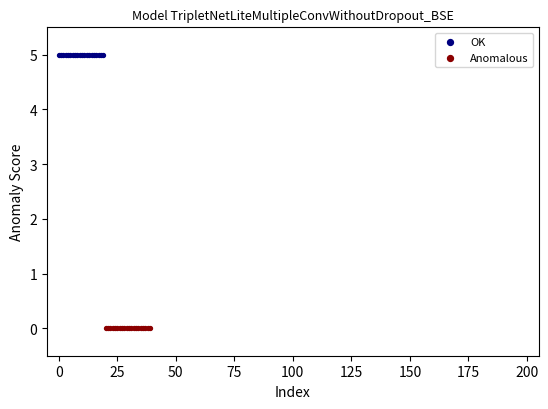

Which series reaches the maximum Y coordinate?

OK